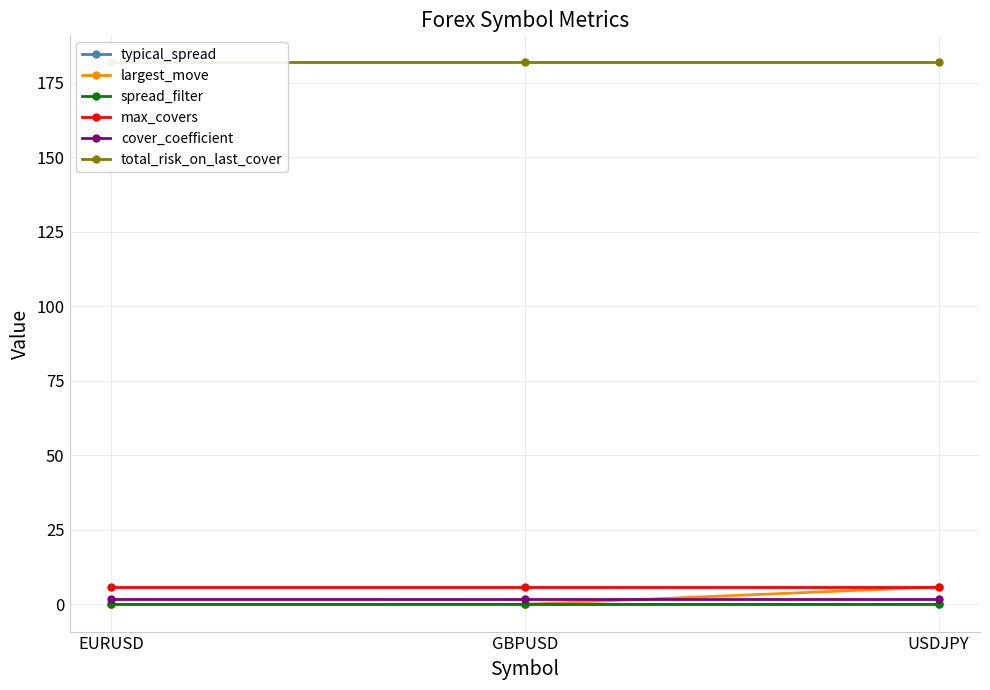

The value of total_risk_on_last_cover at GBPUSD is 181.8. True or false?

True